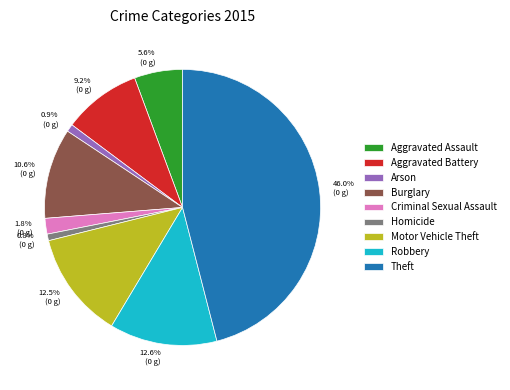

True or false: Robbery accounts for 13% of the total.

True